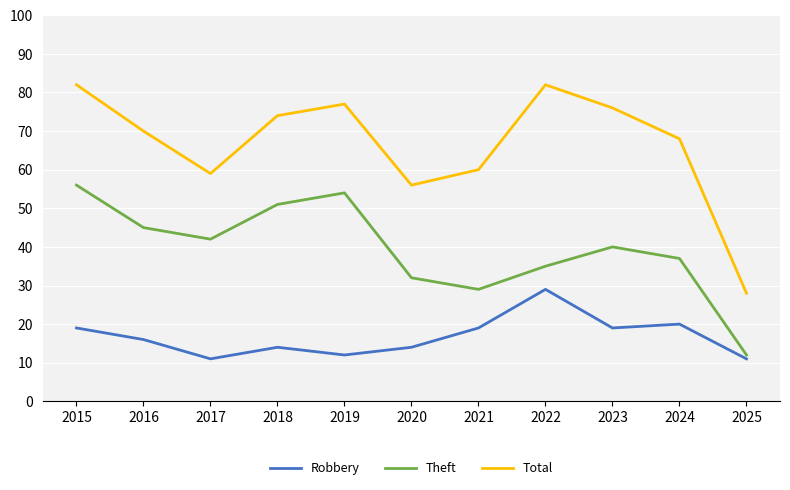

True or false: Total and Robbery intersect in this chart.

False